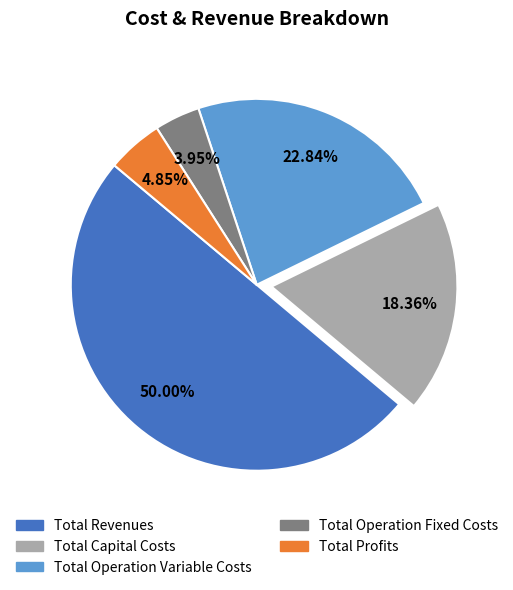

To the nearest percent, what is the difference between the Total Revenues and Total Operation Variable Costs slice percentages?

27%